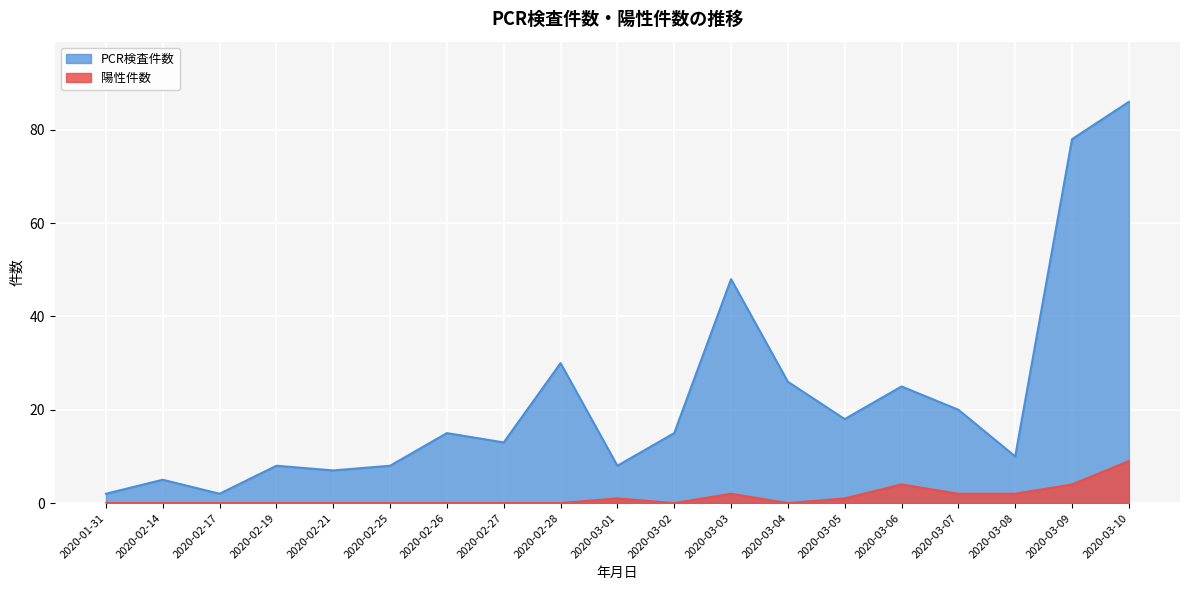

Reading left to right, extract all data points from this chart.

PCR検査件数: 2	5	2	8	7	8	15	13	30	8	15	48	26	18	25	20	10	78	86
陽性件数: 0	0	0	0	0	0	0	0	0	1	0	2	0	1	4	2	2	4	9